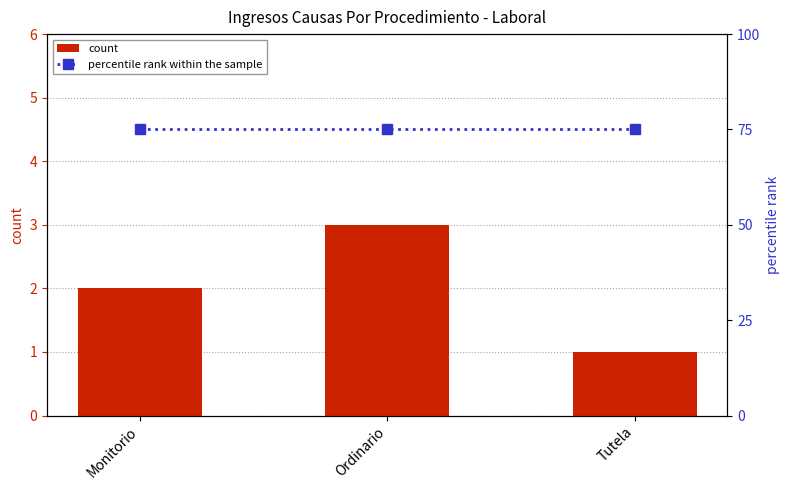

Is the value of percentile rank within the sample at Tutela greater than the value of count at Tutela?

Yes